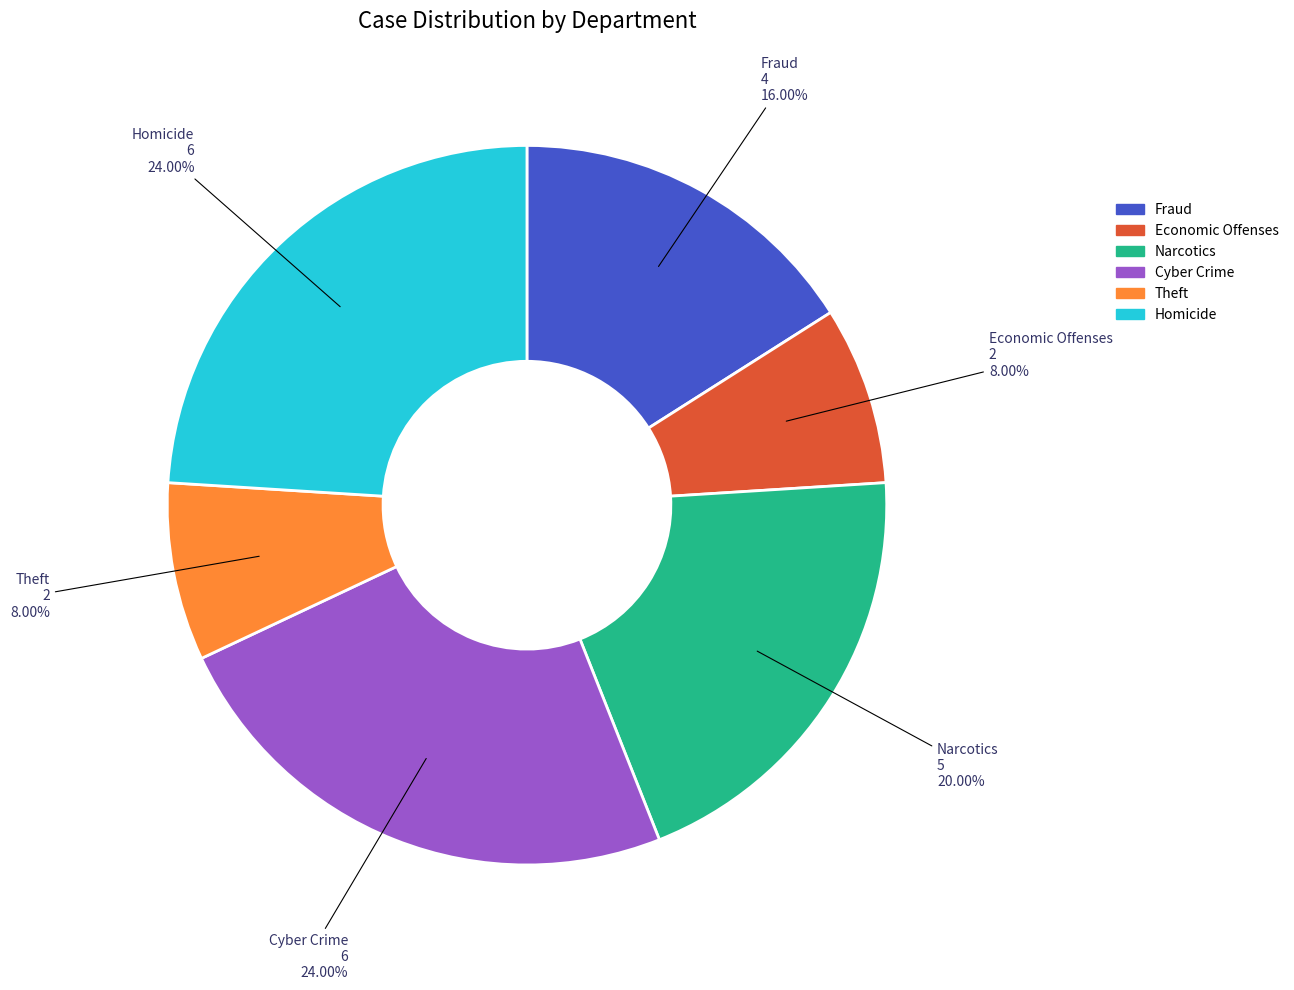

Is there a majority slice in this chart?

No